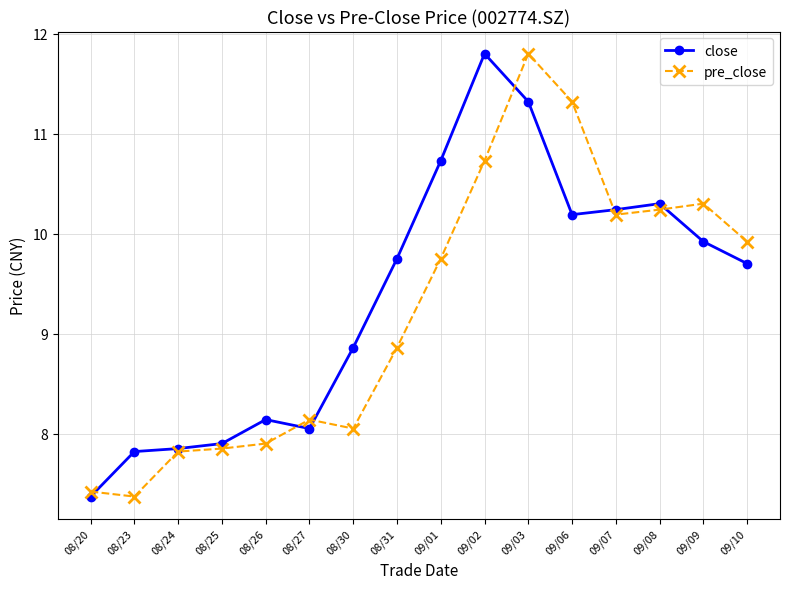

In close, how many points are lower than both neighbors (excluding endpoints)?

2